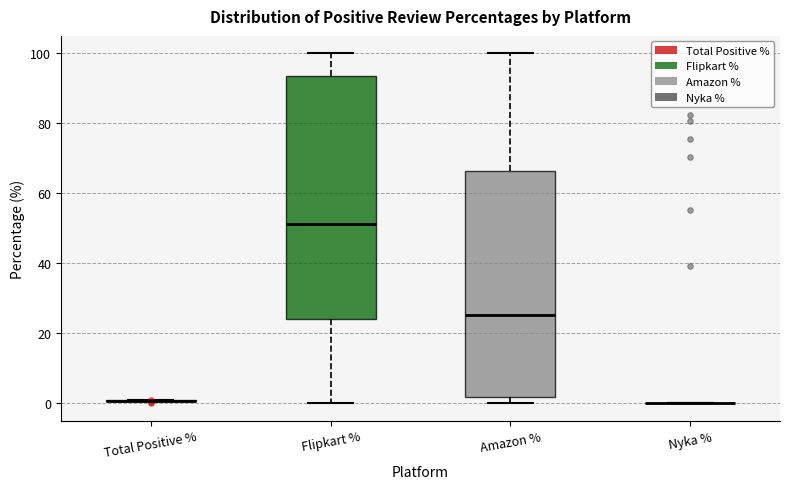

Reading left to right, read every box against the y-axis: the position of its median line, the range the box covers, and the ends of its whiskers. The values are not printed on the chart, so give them approximately, as read against the axis.

Total Positive %: box collapsed to a line at 0, whiskers 0 to 0
Flipkart %: median 52, box 24 to 94, whiskers 0 to 100
Amazon %: median 26, box 2 to 66, whiskers 0 to 100
Nyka %: box collapsed to a line at 0, whiskers 0 to 0